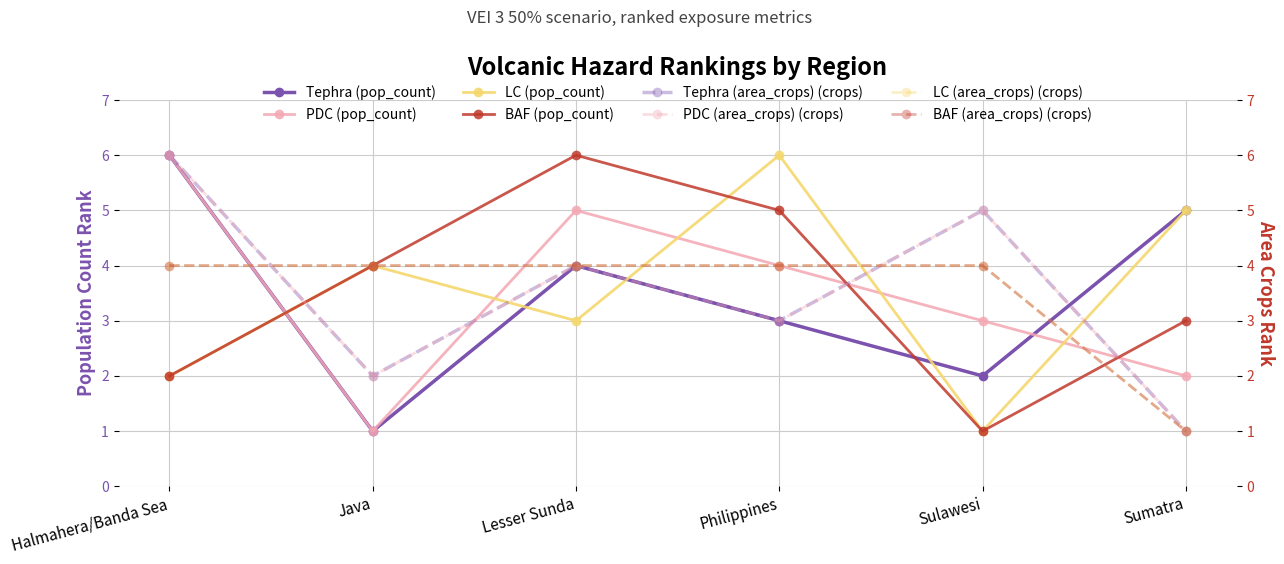

Is the value of PDC (pop_count) at Java greater than the value of LC (pop_count) at Java?

No